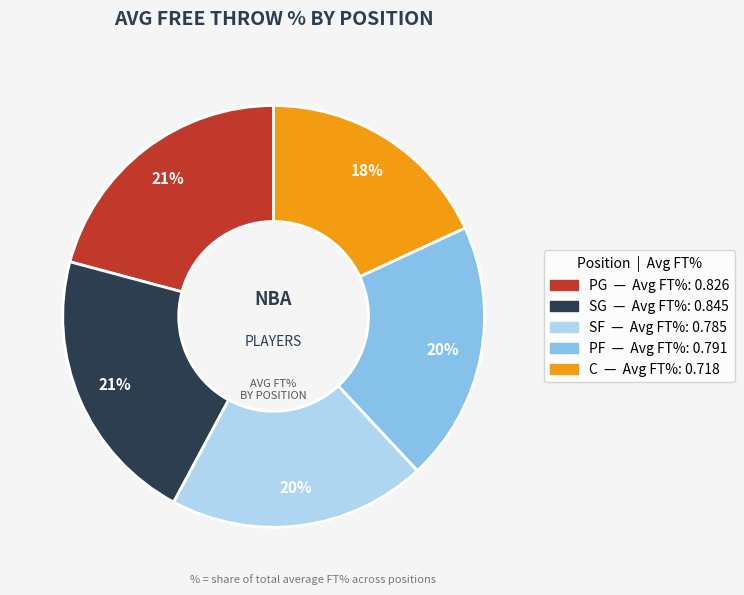

Combined, do PF and C account for over 50%?

No